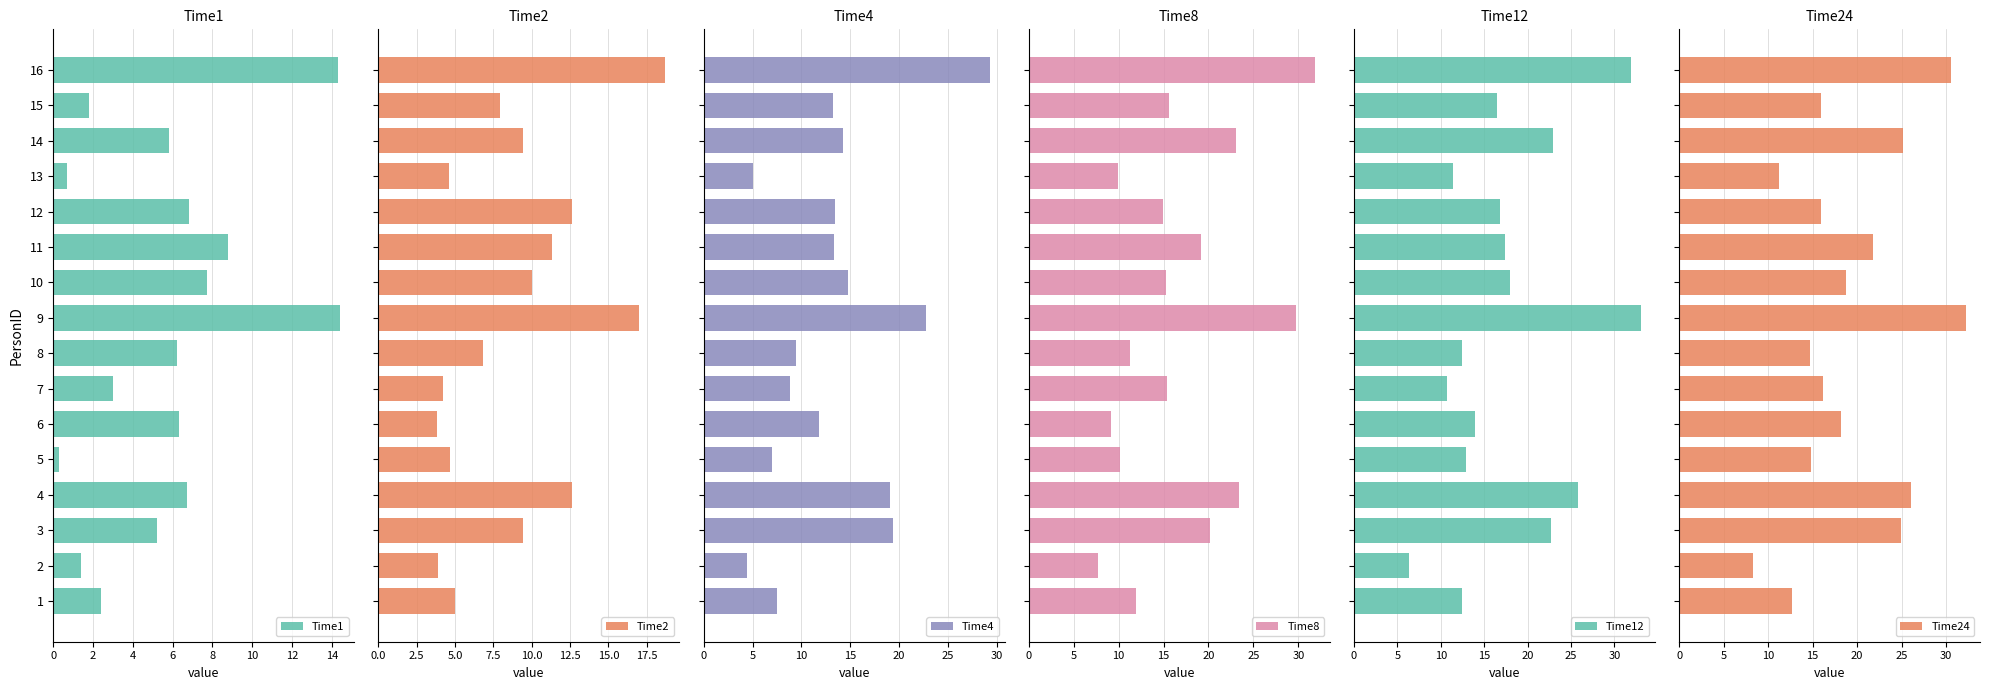

Count the number of categories in the chart.

16